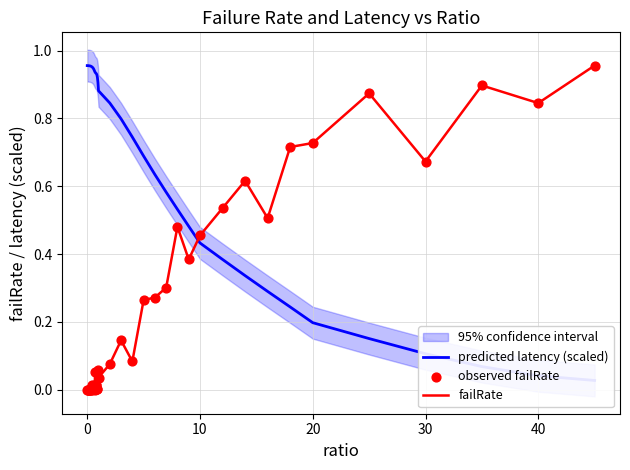

Which series contains the highest Y value?

failRate